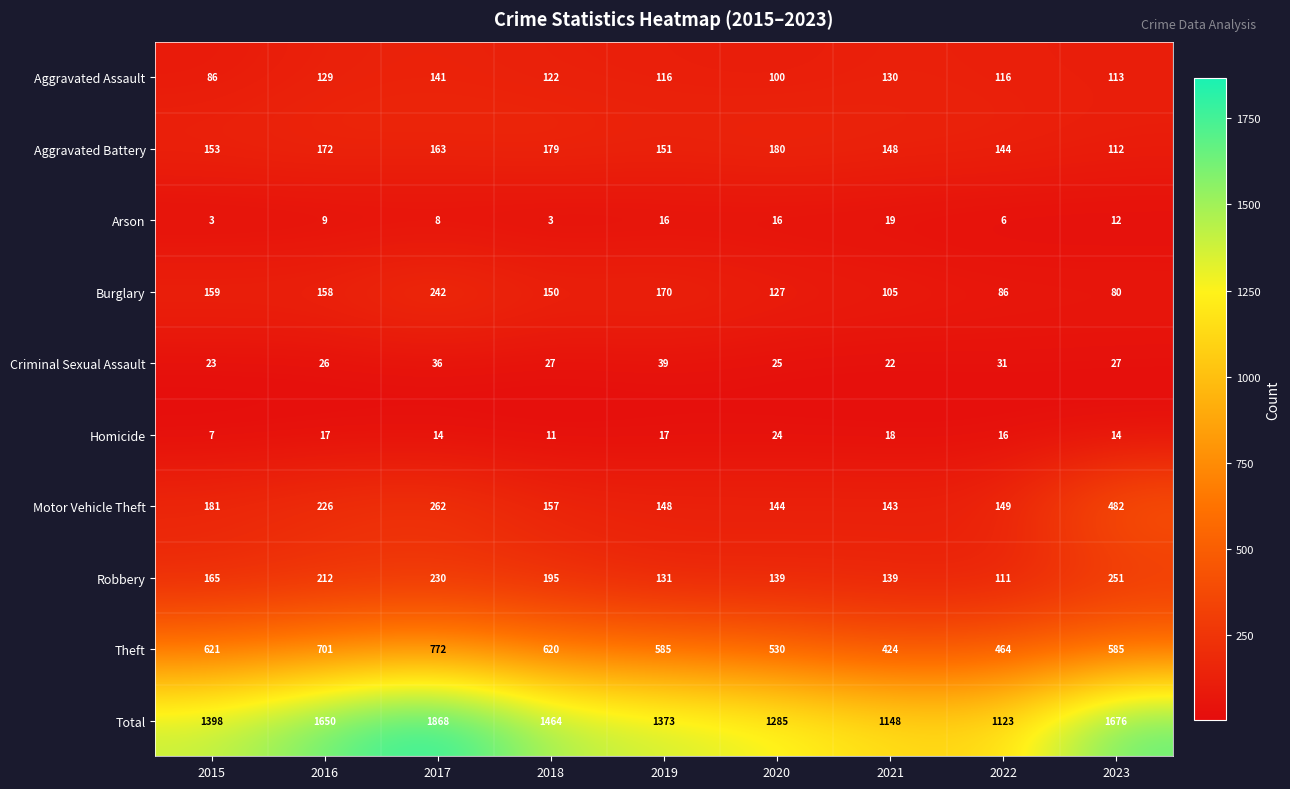

What is the maximum value shown in the chart?

1868